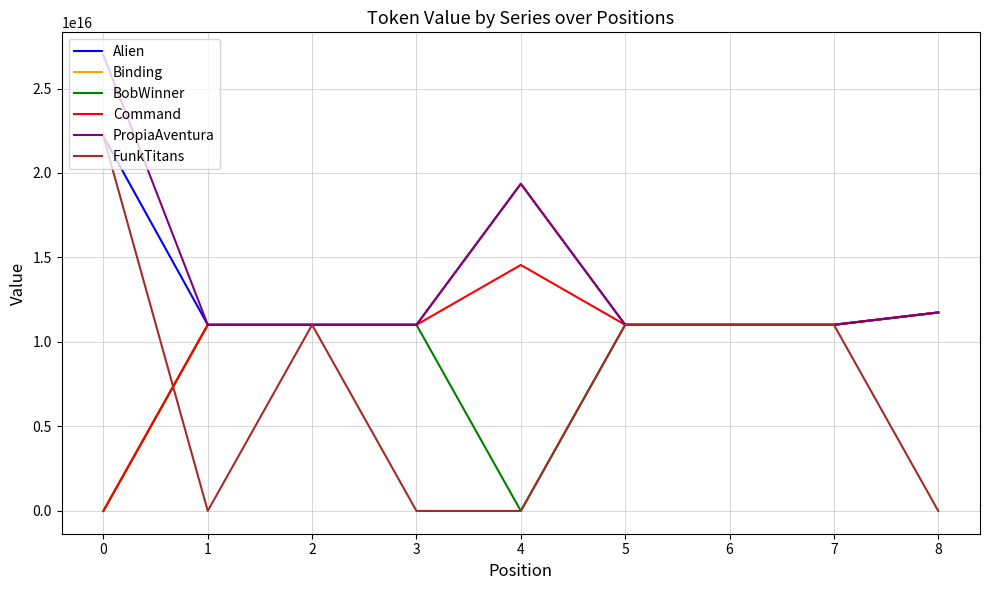

Which category has the highest value in the Command series?

4